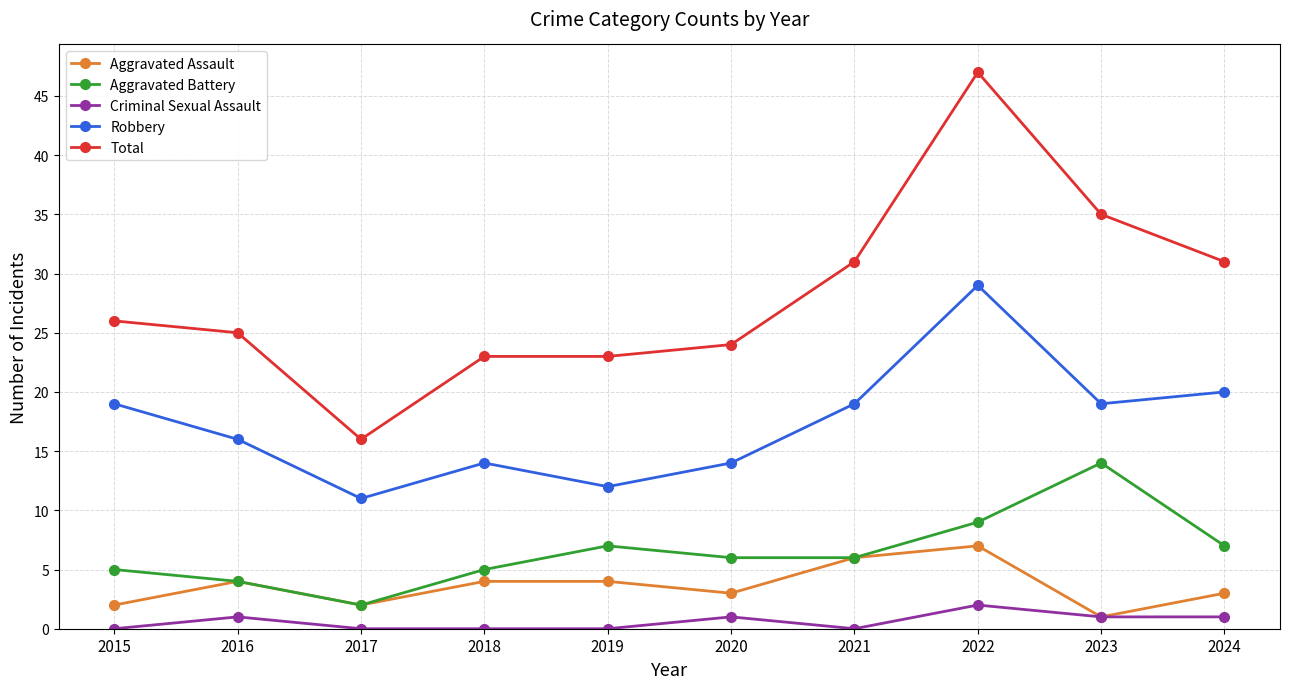

At which category is the sum across all series the highest?

2022